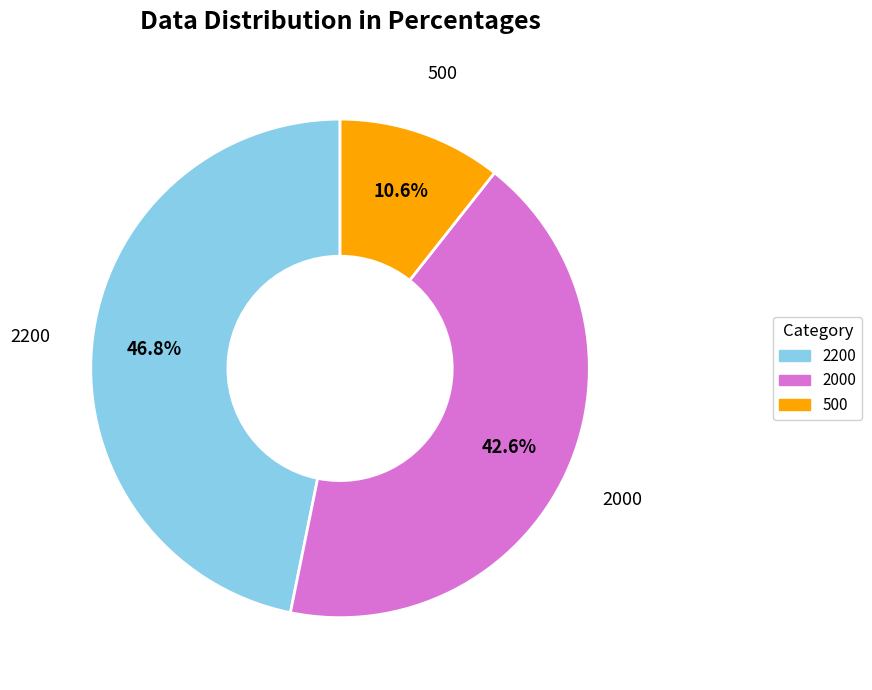

Is there a majority slice in this chart?

No